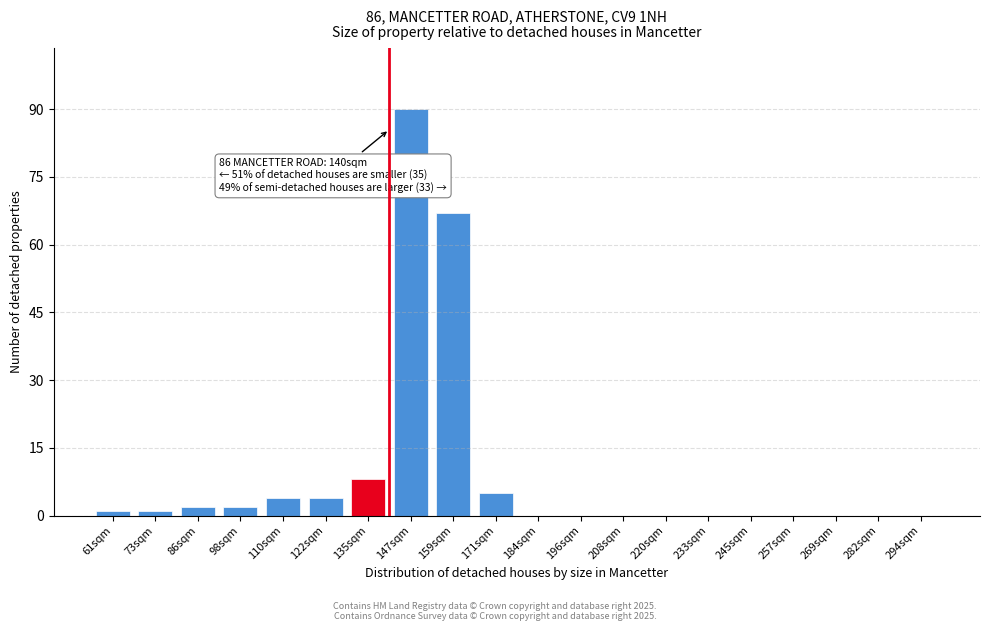

Reading left to right, list all the values displayed in this chart.

61sqm=1	73sqm=1	86sqm=2	98sqm=2	110sqm=4	122sqm=4	135sqm=8	147sqm=90	159sqm=67	171sqm=5	184sqm=0	196sqm=0	208sqm=0	220sqm=0	233sqm=0	245sqm=0	257sqm=0	269sqm=0	282sqm=0	294sqm=0